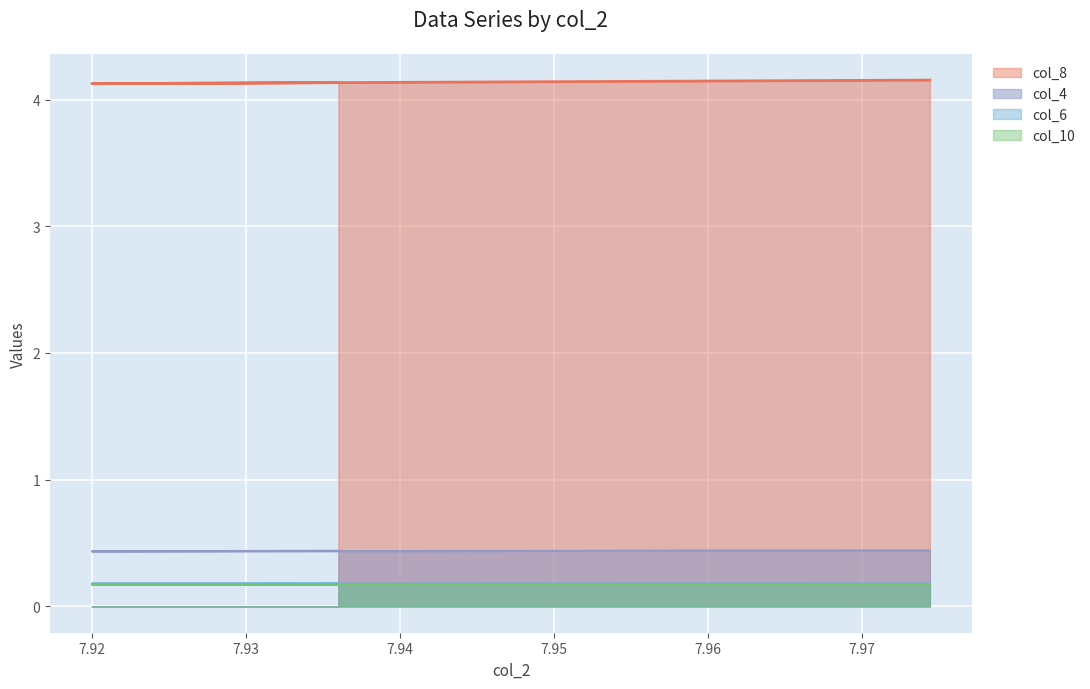

What is the minimum value for col_6?

0.2